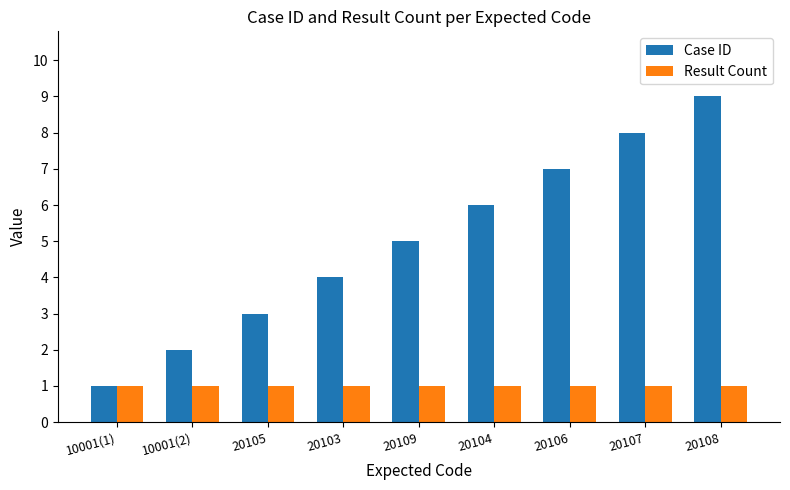

Which series changed the most between 10001(1) and 20104?

Case ID